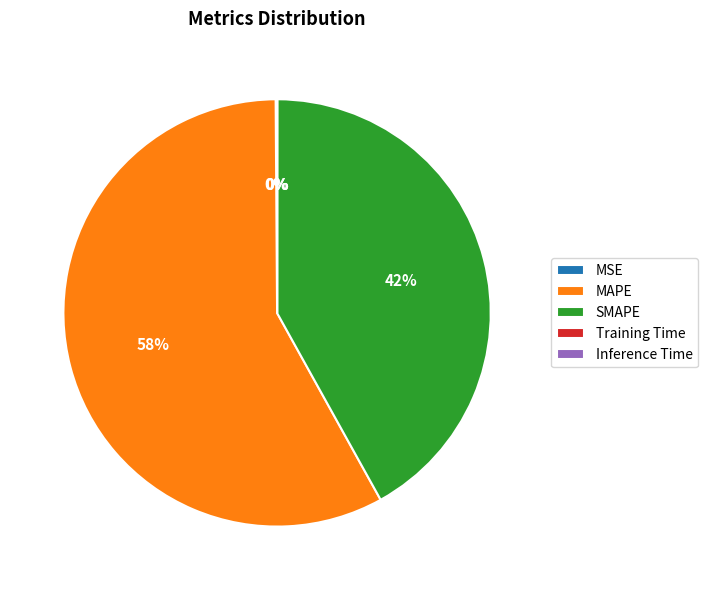

To the nearest percent, what portion does SMAPE represent?

42%